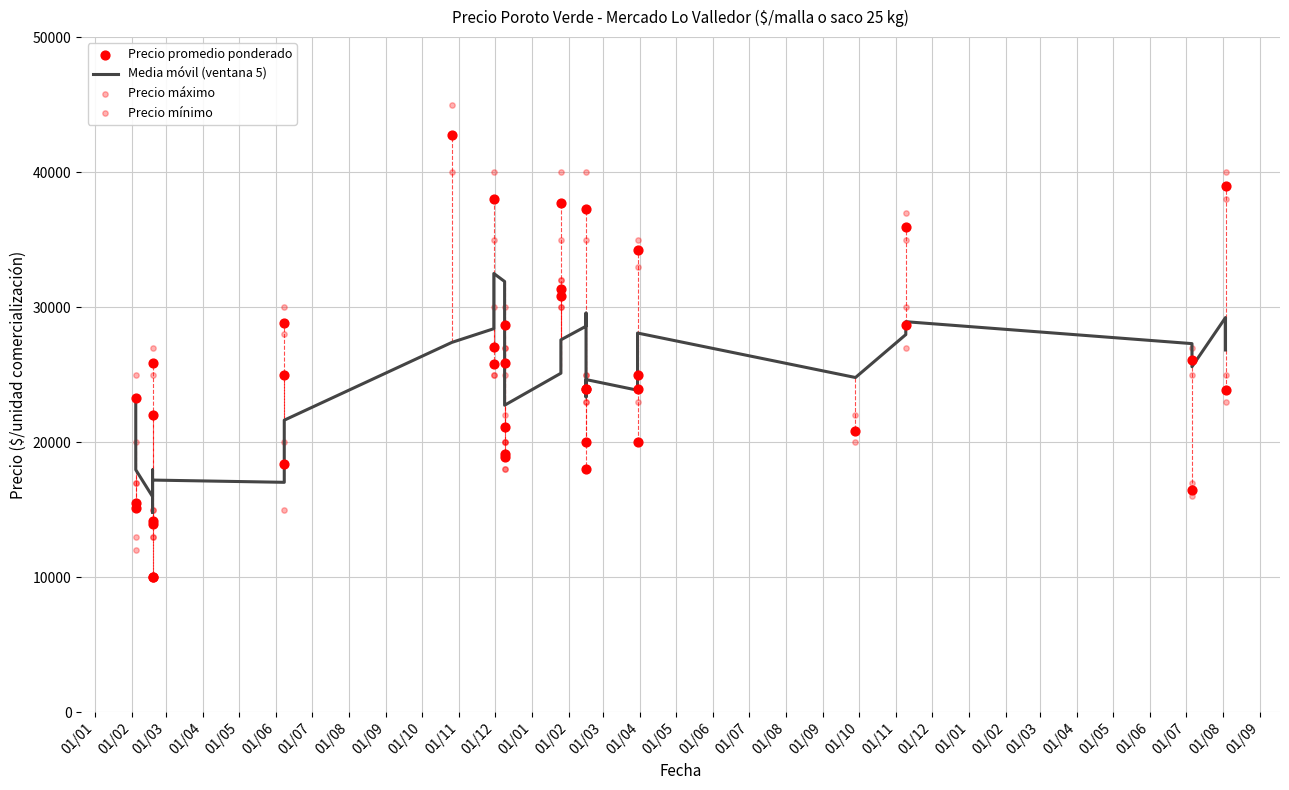

Which series has the largest Y range (max minus min)?

Precio máximo